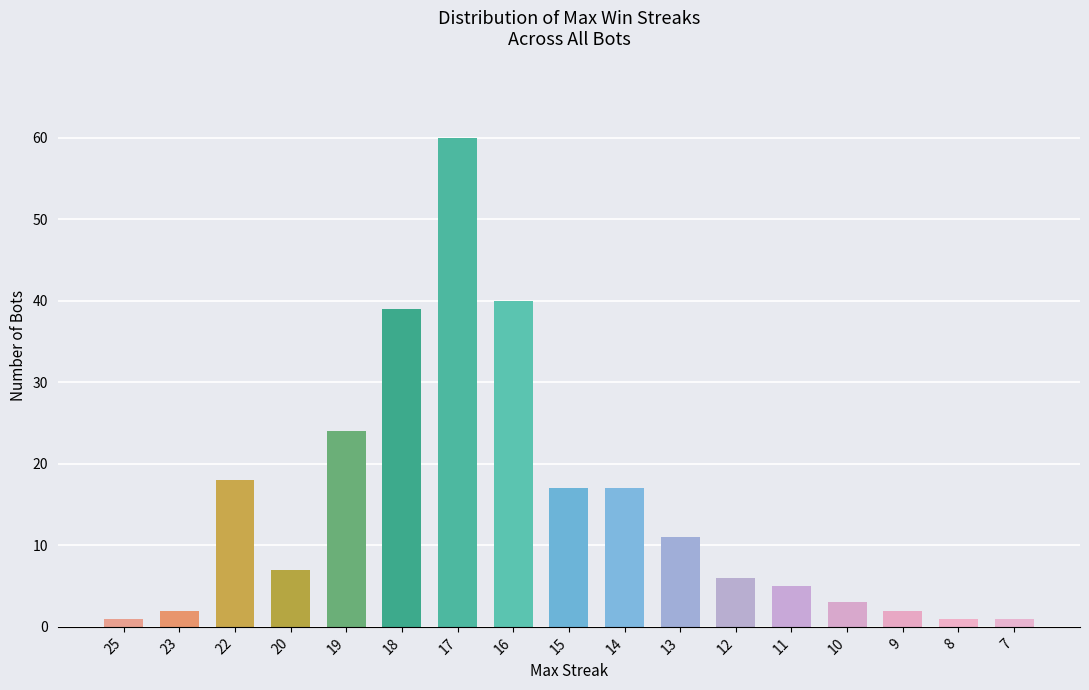

How many series are shown in this chart?

1